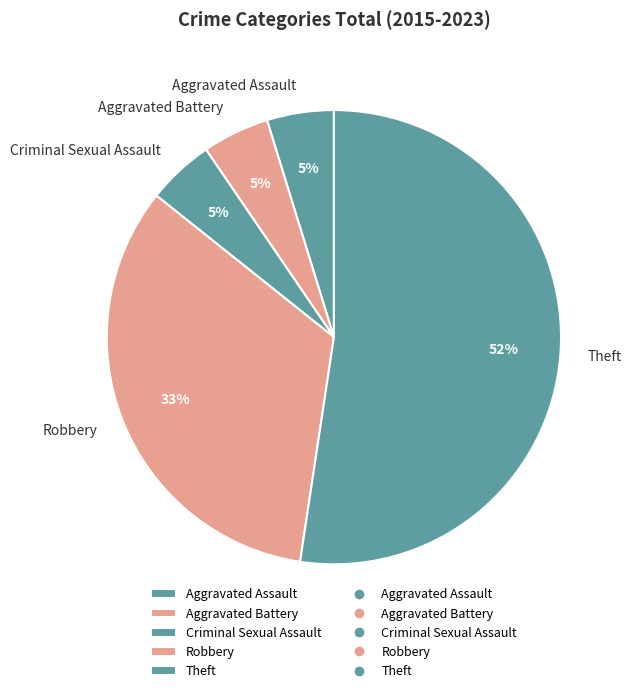

How many slices are in this pie chart?

5